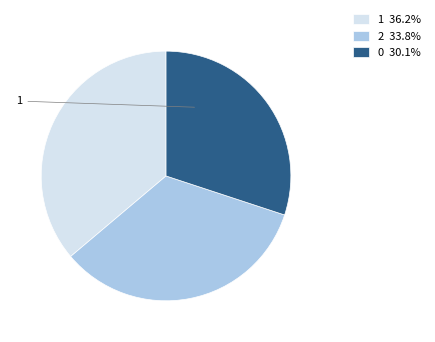

Do 0 30.1% and 1 36.2% together represent more than half of the pie?

Yes